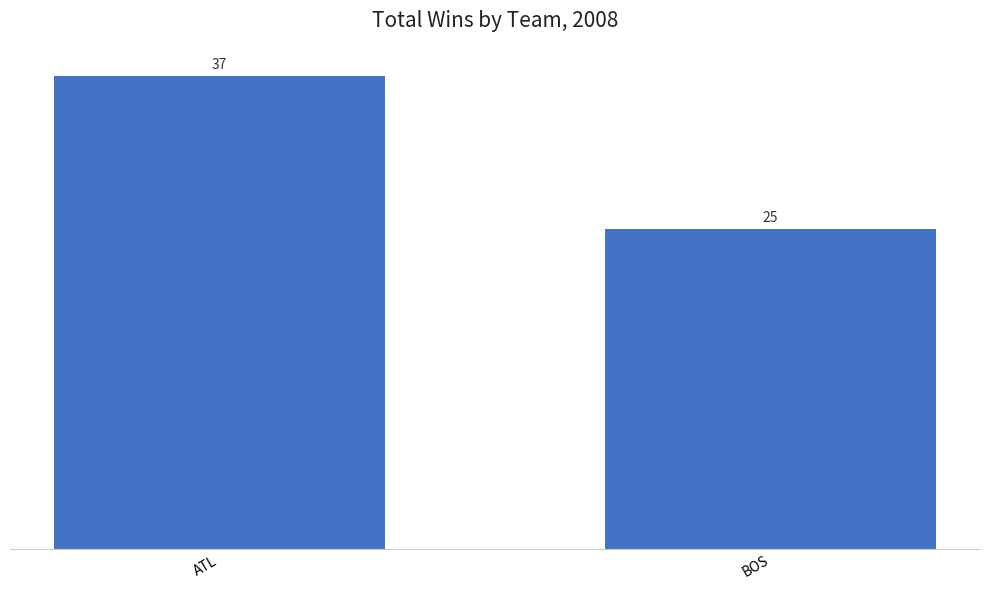

How many distinct data groups are displayed?

1